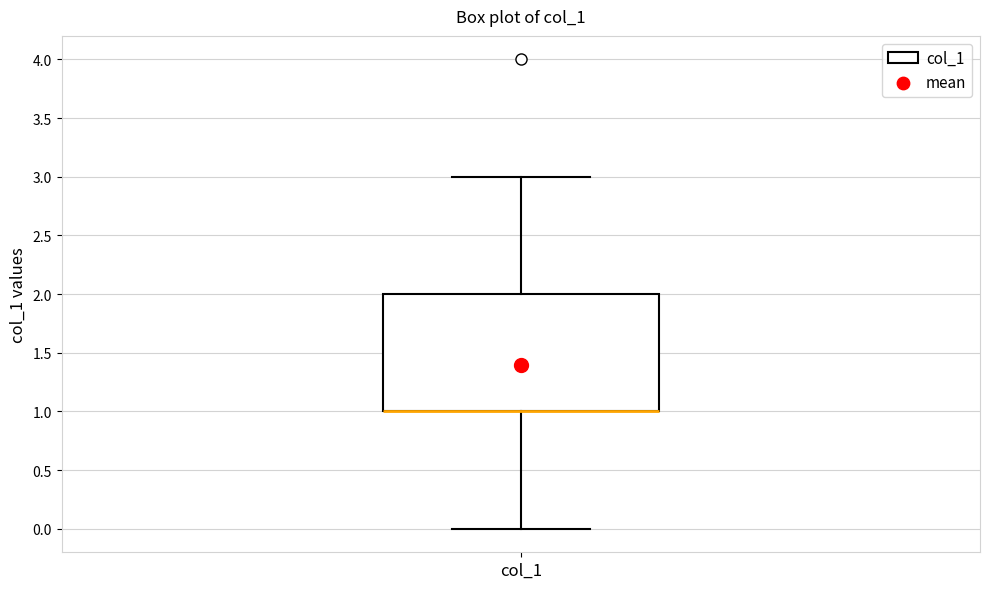

Read this box plot against the y-axis: the position of the median line, the range covered by the box, and the ends of both whiskers. The values are not printed on the chart, so give them approximately, as read against the axis.

median 1 (drawn on the box's lower edge), box 1 to 2, whiskers 0 to 3